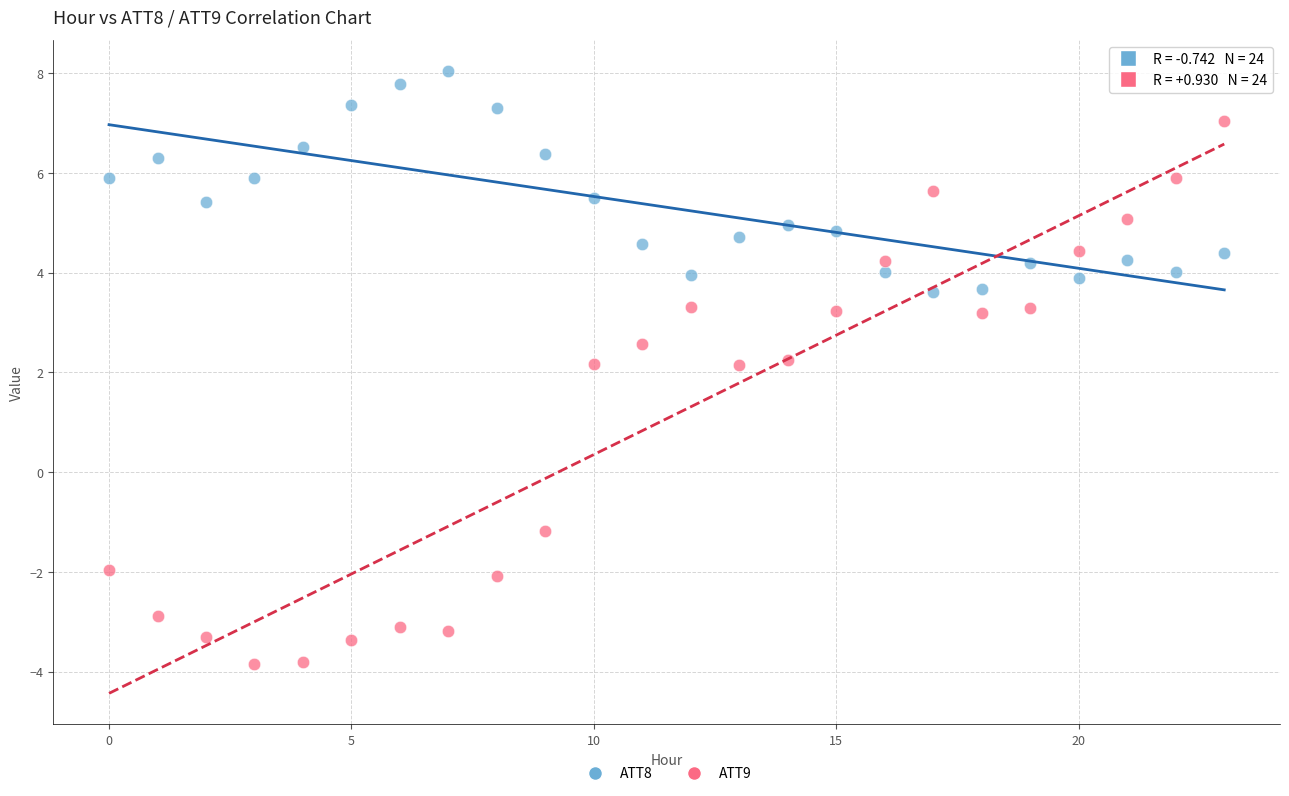

What are all the series names shown in the legend?

ATT8, ATT9